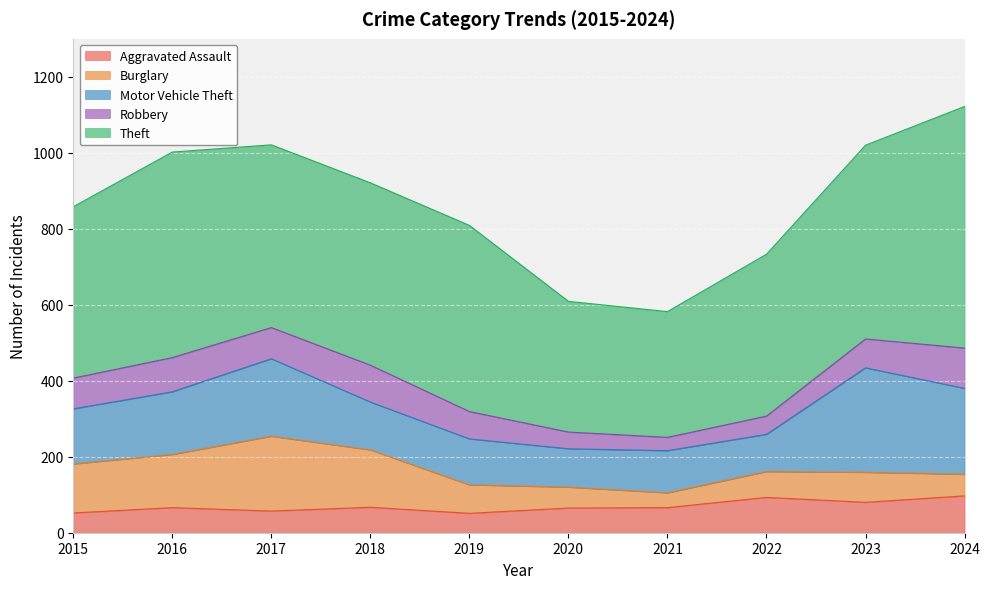

List the series in order of their peak value, lowest first.

Aggravated Assault, Robbery, Burglary, Motor Vehicle Theft, Theft